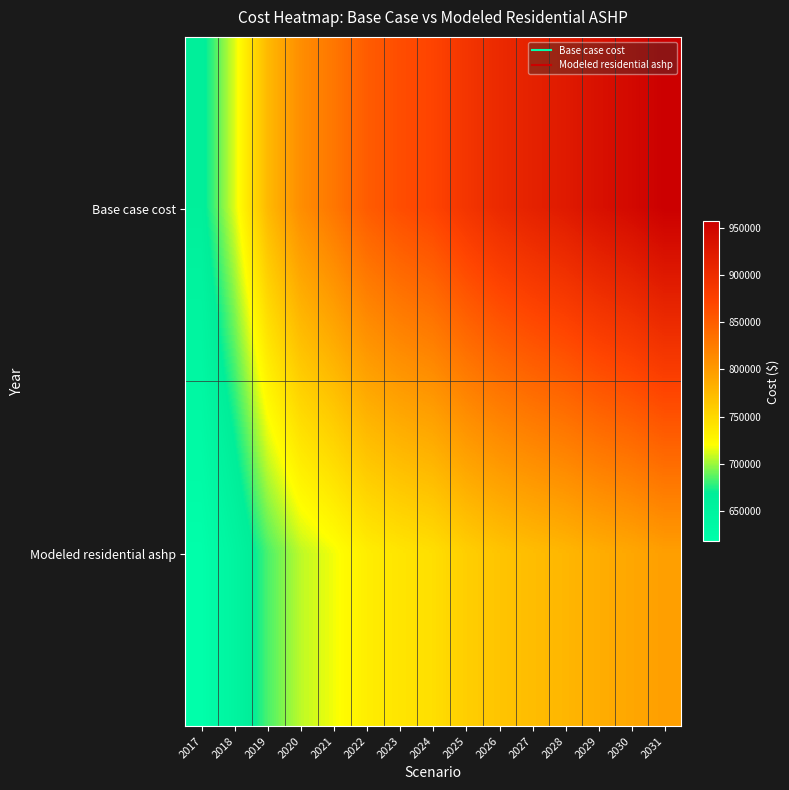

List the series in order of their overall mean, lowest first.

Modeled residential ashp, Base case cost